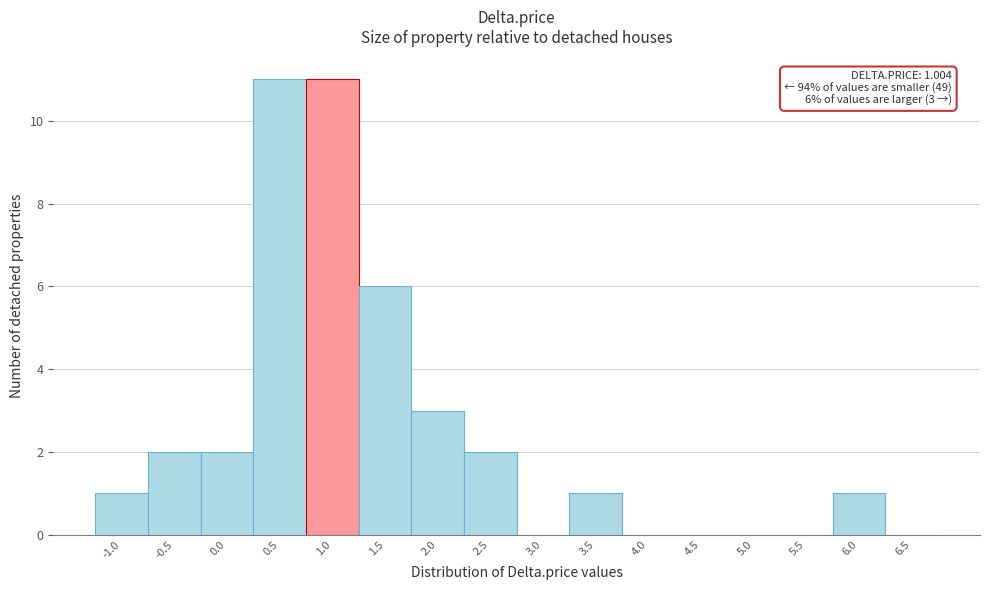

Reading right to left, list all the values displayed in this chart.

6.5=0	6.0=1	5.5=0	5.0=0	4.5=0	4.0=0	3.5=1	3.0=0	2.5=2	2.0=3	1.5=6	1.0=11	0.5=11	0.0=2	-0.5=2	-1.0=1